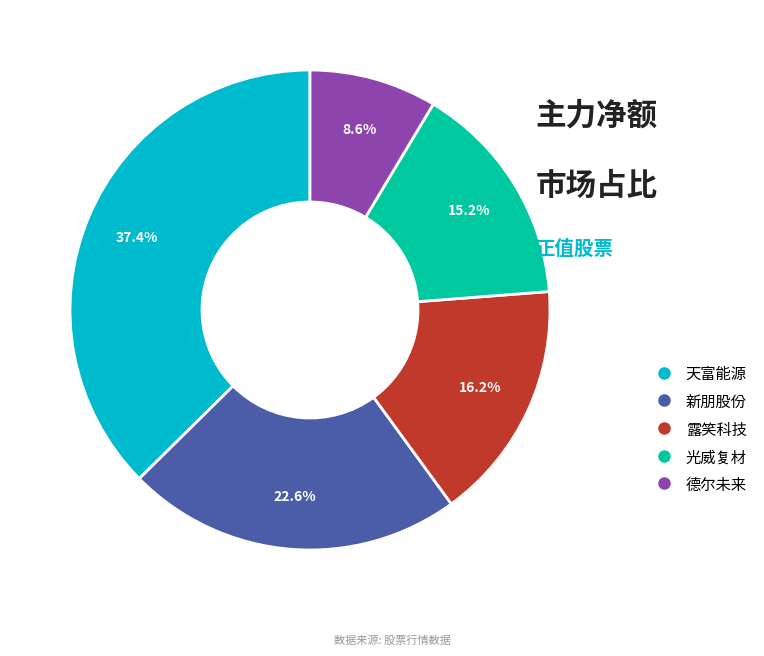

Is it true that 天富能源 is 37% of the pie?

True